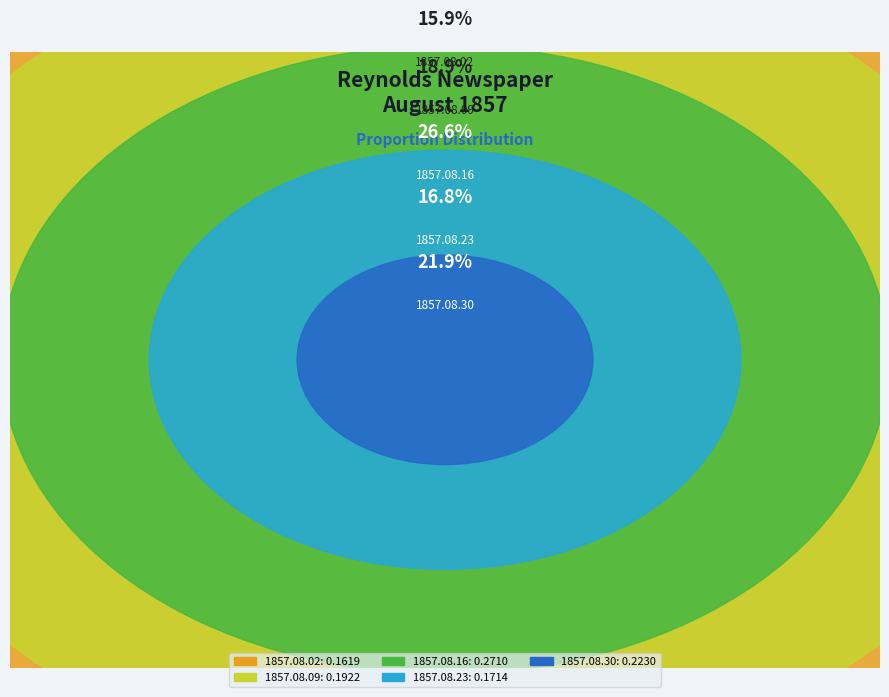

True or false: 1857.08.23 accounts for 17% of the total.

True